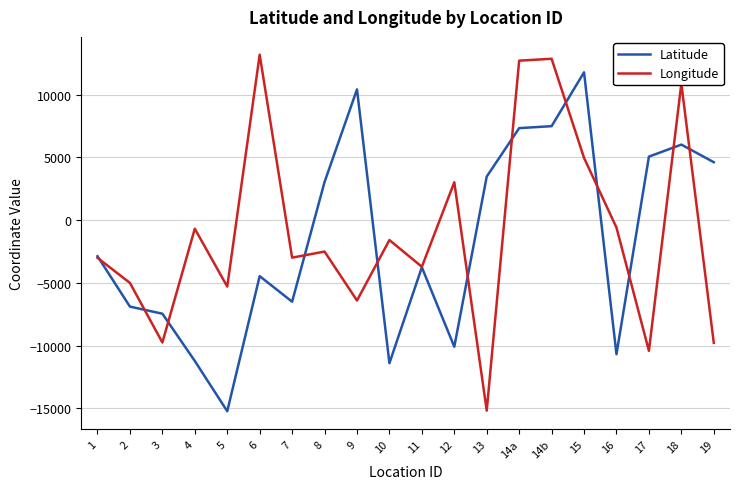

At which label is Latitude closest to -1724?

1